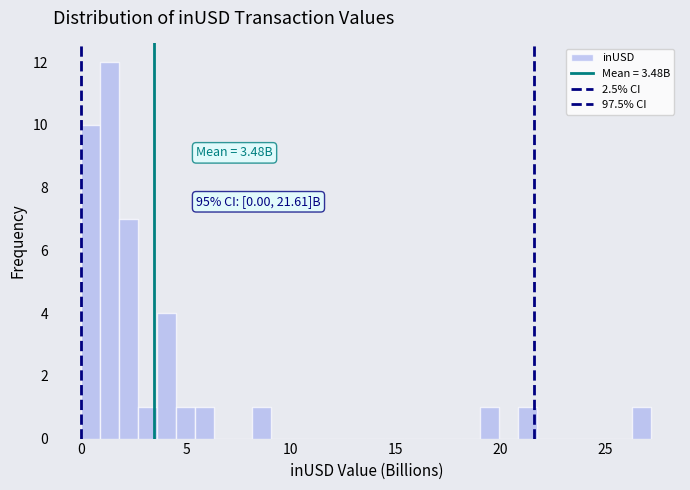

Read against the x-axis, roughly where is the centre of the tallest bar?

1.5